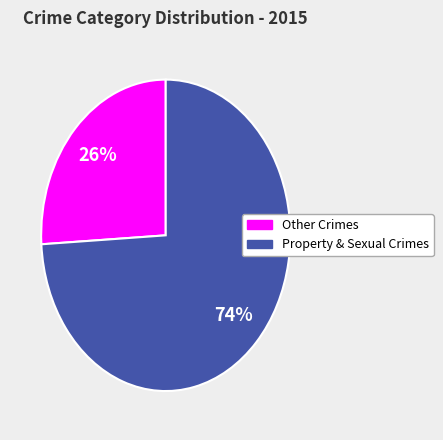

To the nearest percent, what is the difference between the largest and smallest slice percentages?

48%